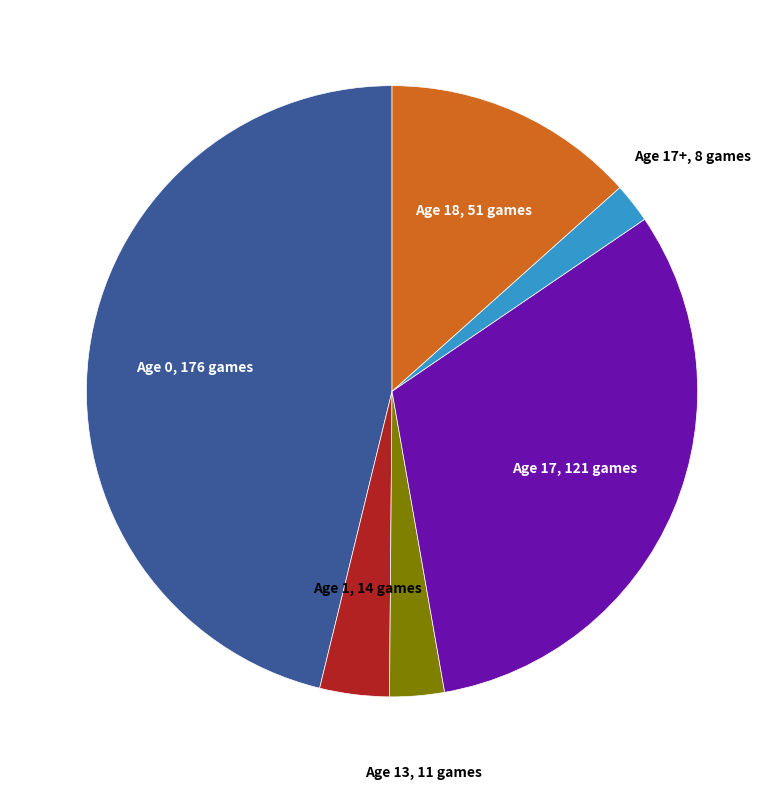

Is there a majority slice in this chart?

No